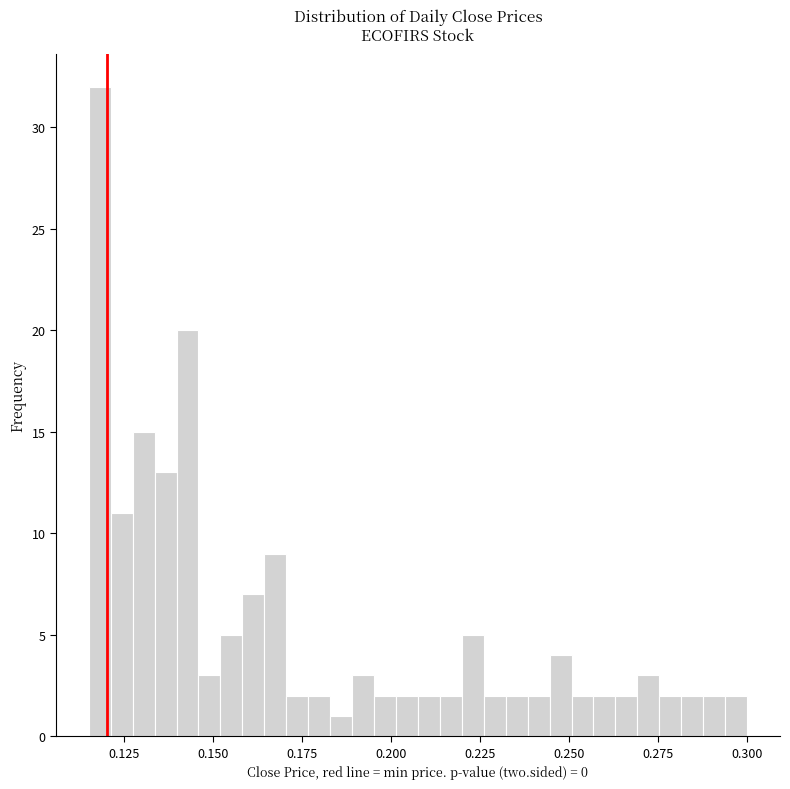

Read against the x-axis, roughly where is the centre of the tallest bar?

0.120